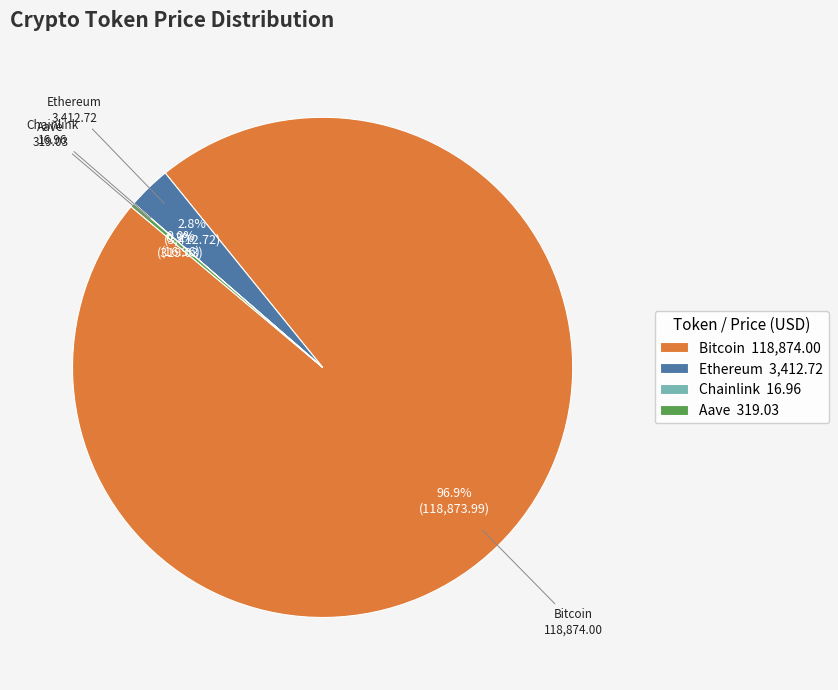

Does Bitcoin account for over 50% of the chart?

Yes